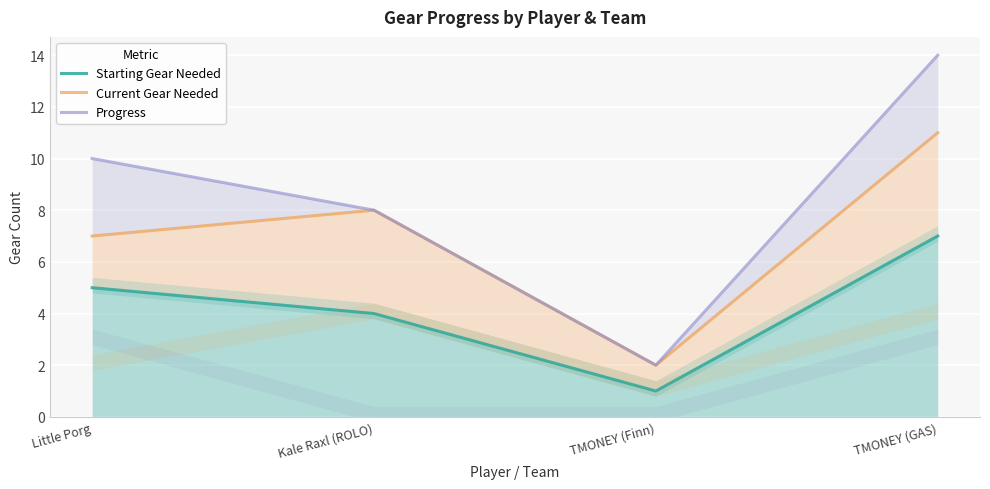

True or false: Starting Gear Needed and Progress cross at least once.

False